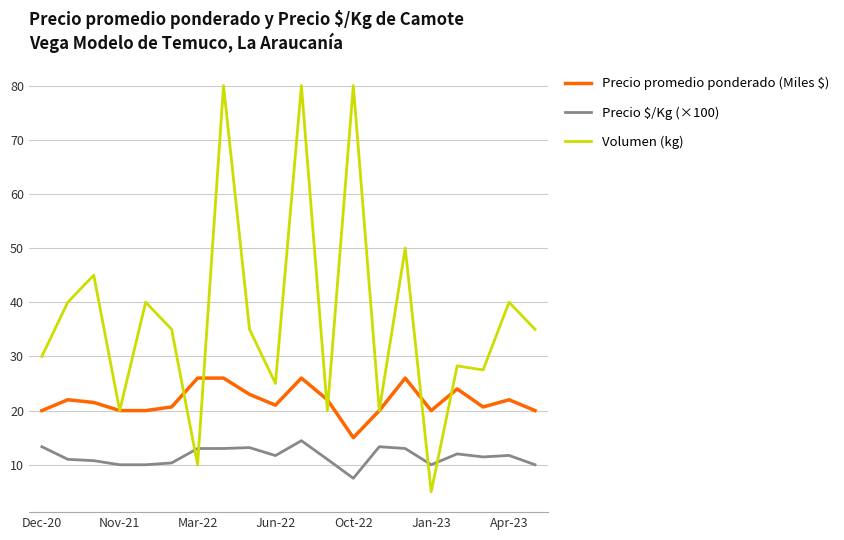

What is the maximum value for Volumen (kg)?

80.0